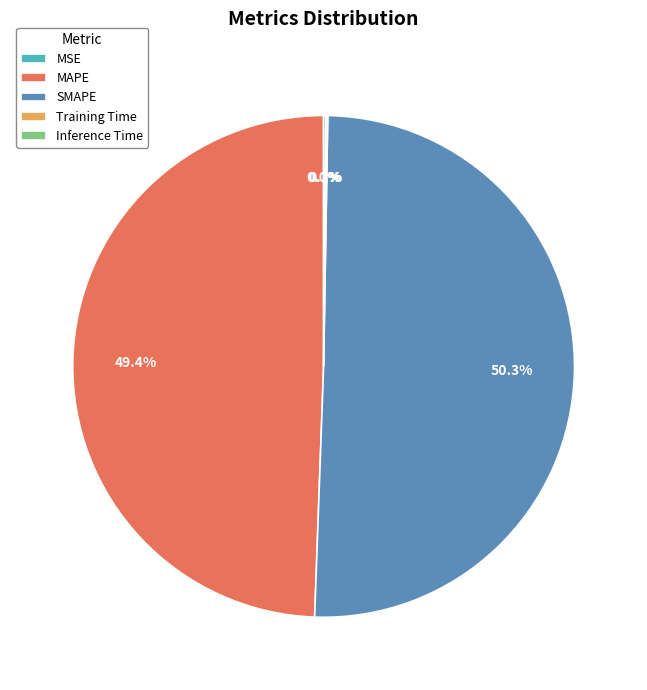

Which category accounts for the majority?

SMAPE